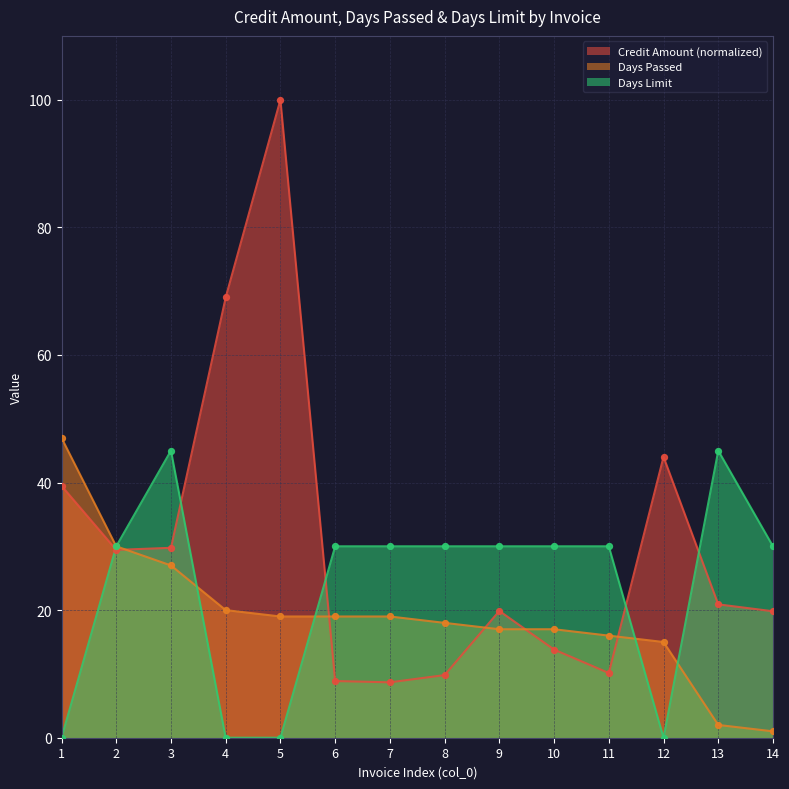

Which series reaches the minimum Y coordinate?

Days Limit